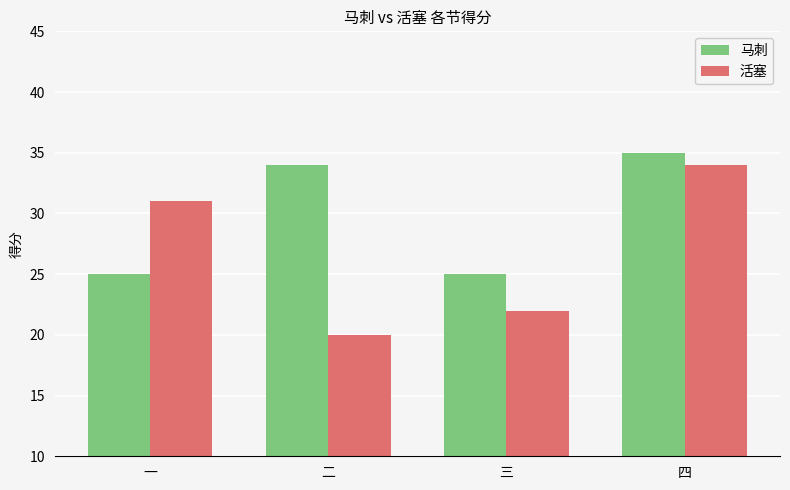

The 马刺 series shows 35 at 四. True or false?

True